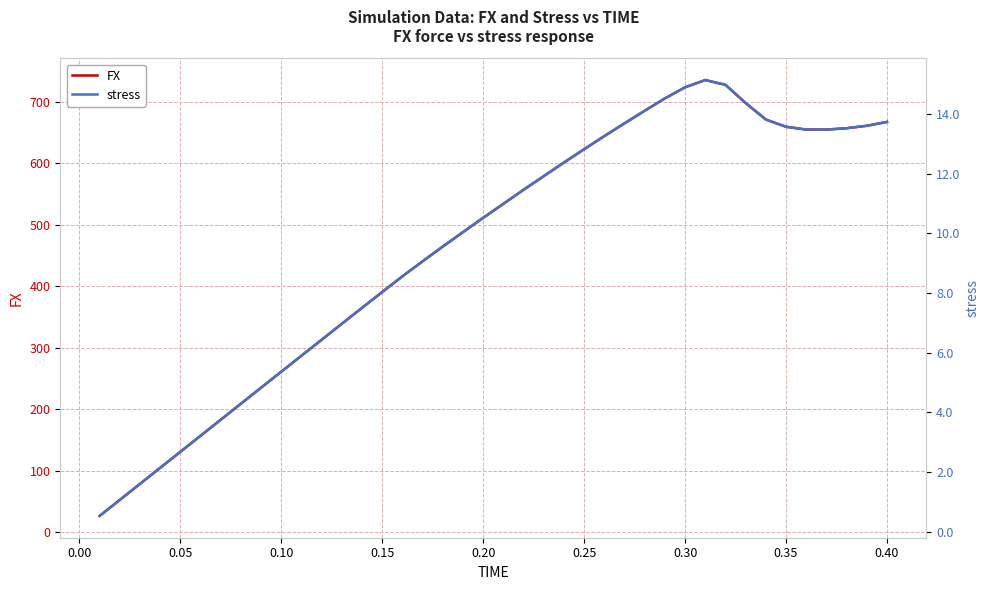

Which series has the largest range (max minus min)?

FX